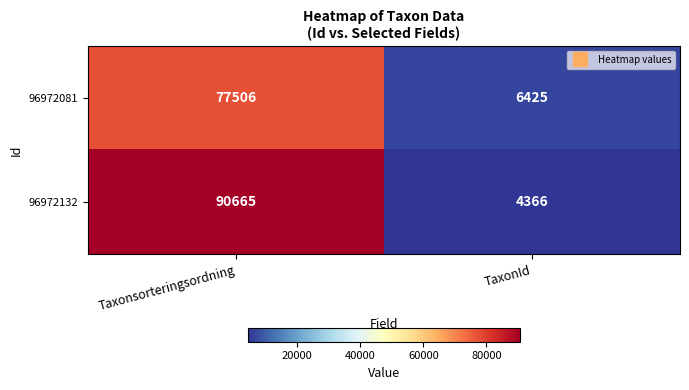

Which series has the widest spread of values?

96972132